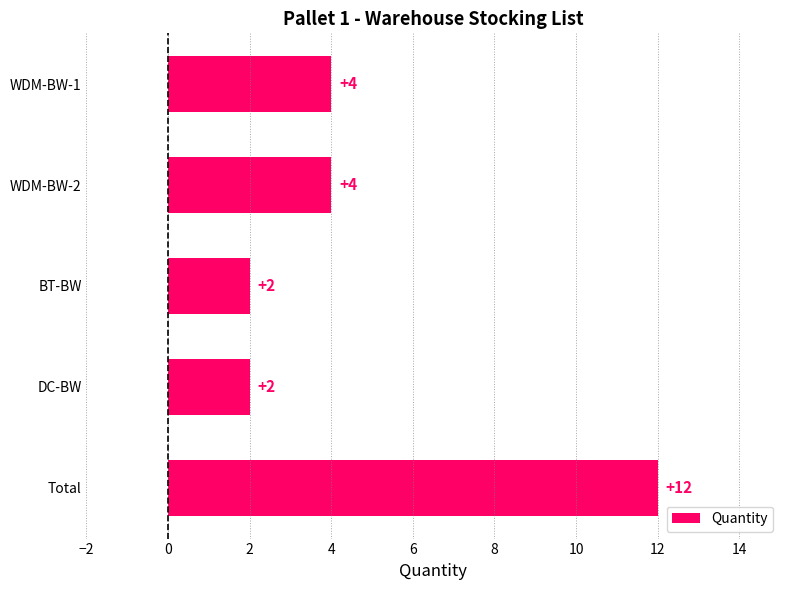

Count the number of data series in this chart.

1